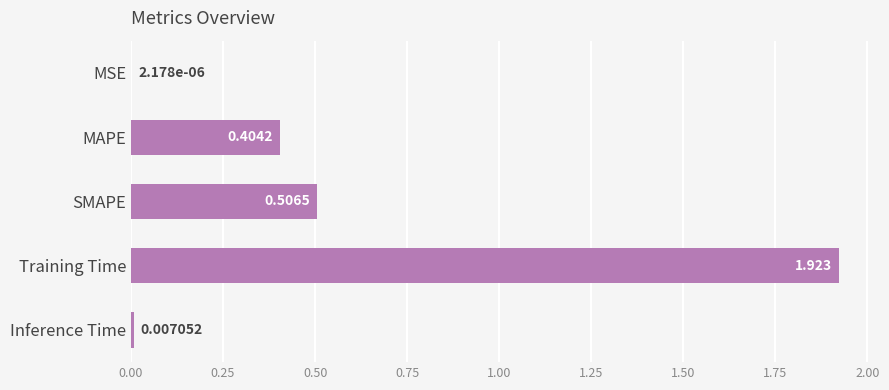

Where is the data nearest to the value 0?

MSE